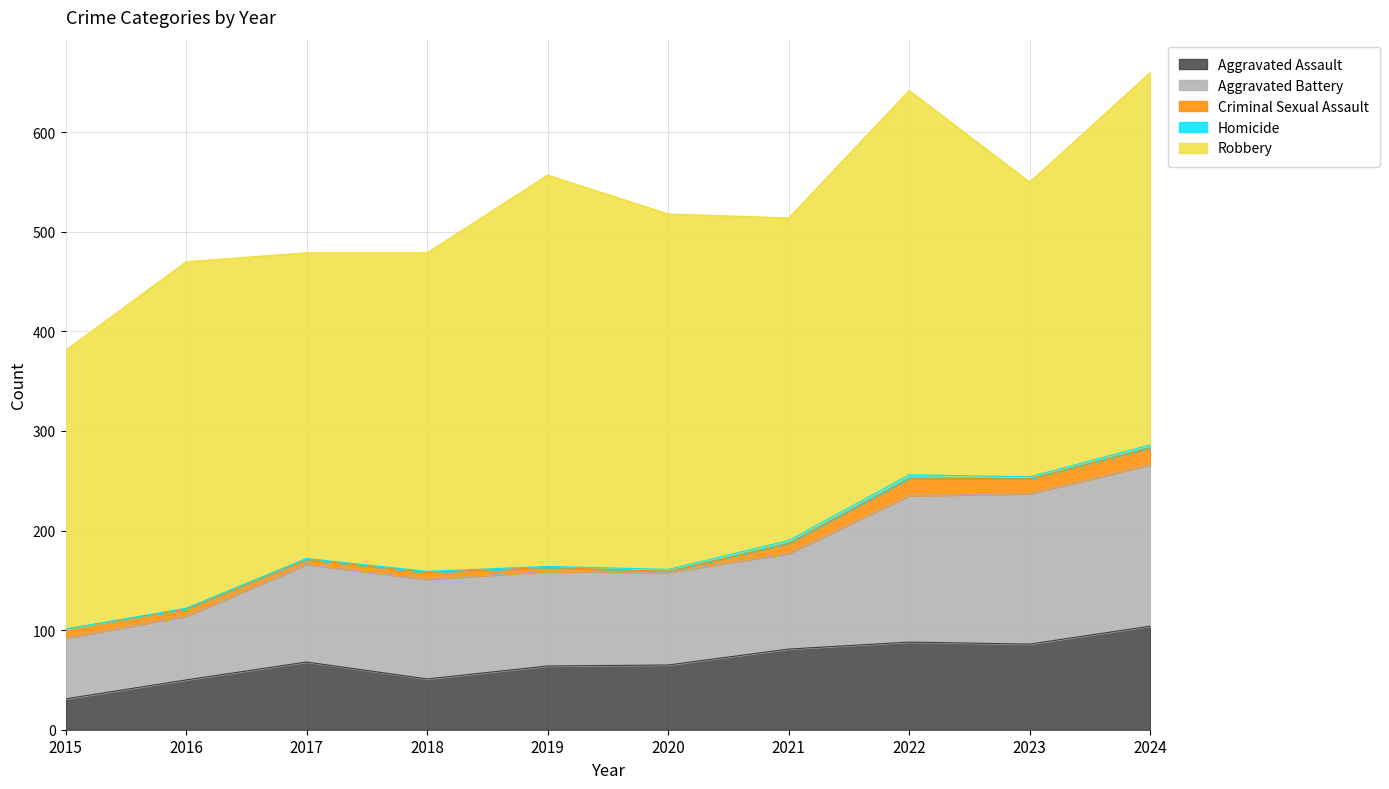

Which series has the largest range (max minus min)?

Robbery